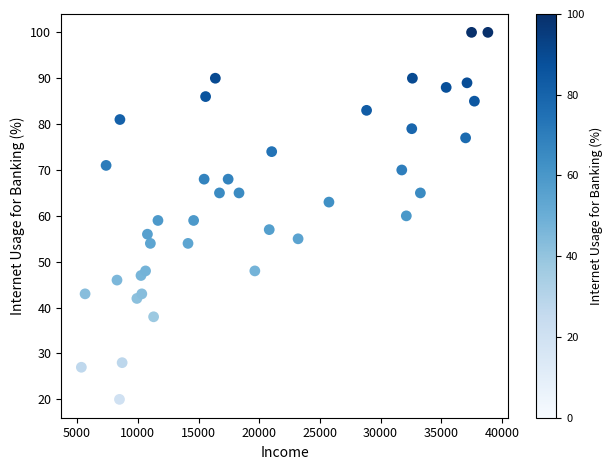

What is the range of X values (max minus min)?

33483